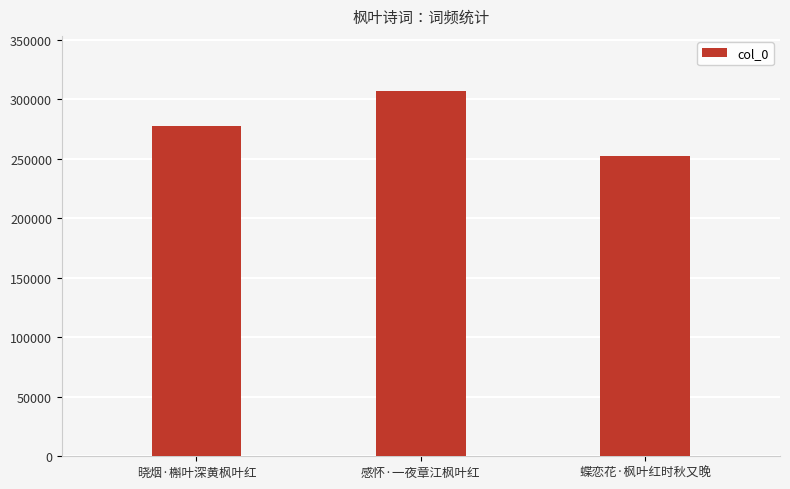

Rank the categories by value from highest to lowest.

感怀·一夜章江枫叶红, 晓烟·槲叶深黄枫叶红, 蝶恋花·枫叶红时秋又晚